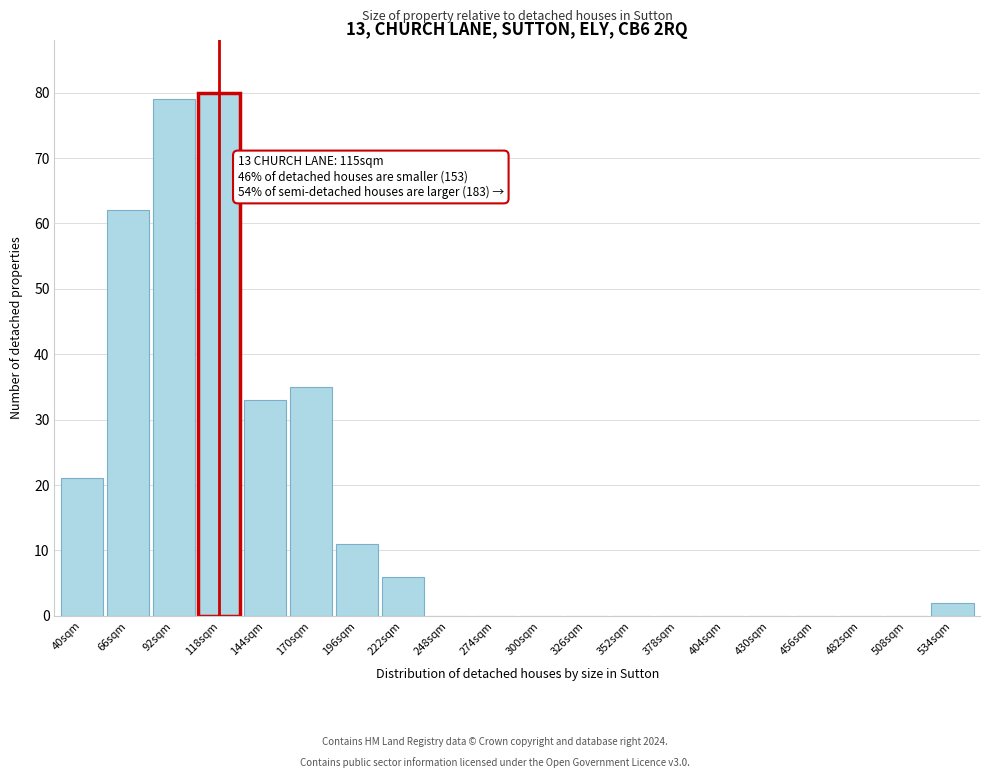

Reading right to left, transcribe all the data shown in this chart.

534sqm=2	508sqm=0	482sqm=0	456sqm=0	430sqm=0	404sqm=0	378sqm=0	352sqm=0	326sqm=0	300sqm=0	274sqm=0	248sqm=0	222sqm=6	196sqm=11	170sqm=35	144sqm=33	118sqm=80	92sqm=79	66sqm=62	40sqm=21